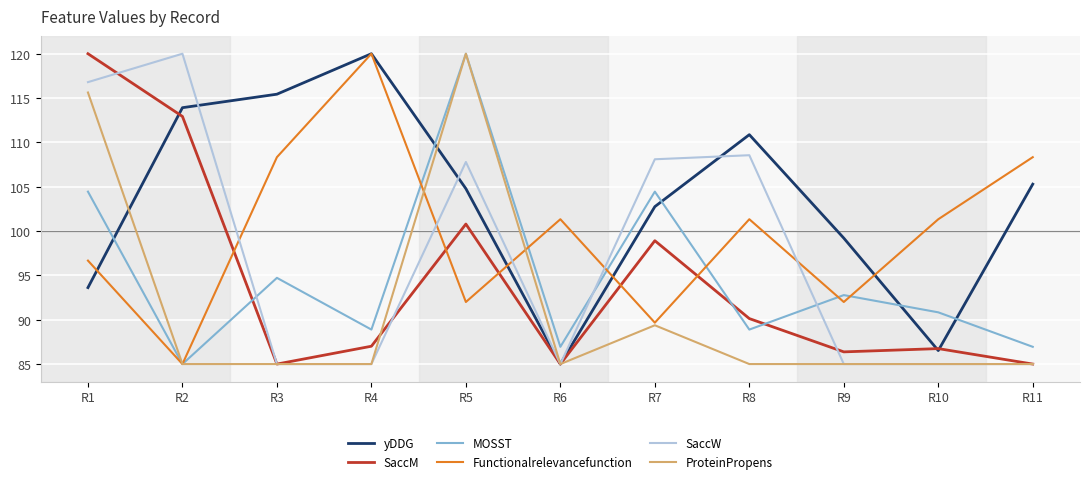

What is the difference between the maximum and minimum values in the yDDG series?

35.0